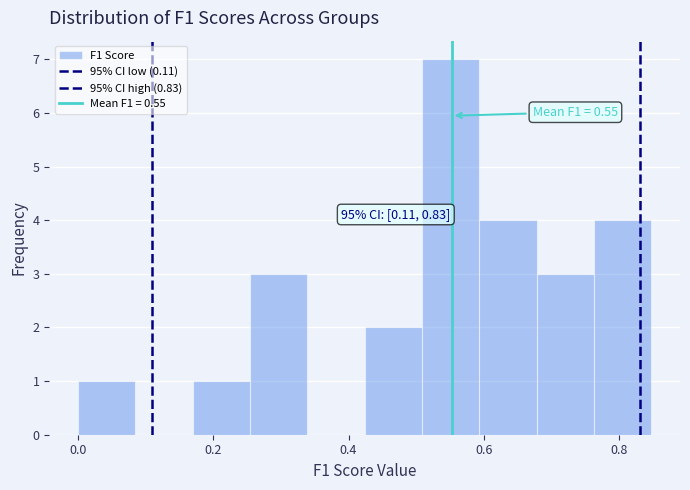

Over which range of the x-axis is the bar tallest?

0.50 to 0.60